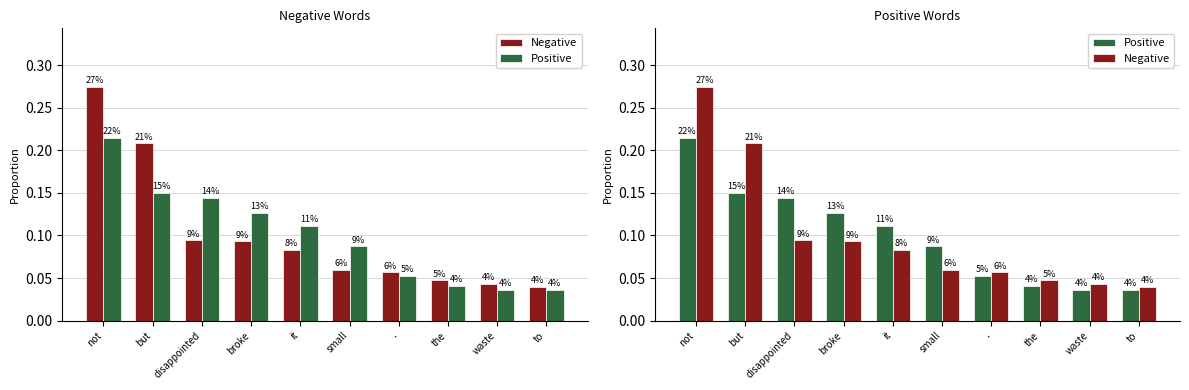

Which series has the largest range (max minus min)?

Negative